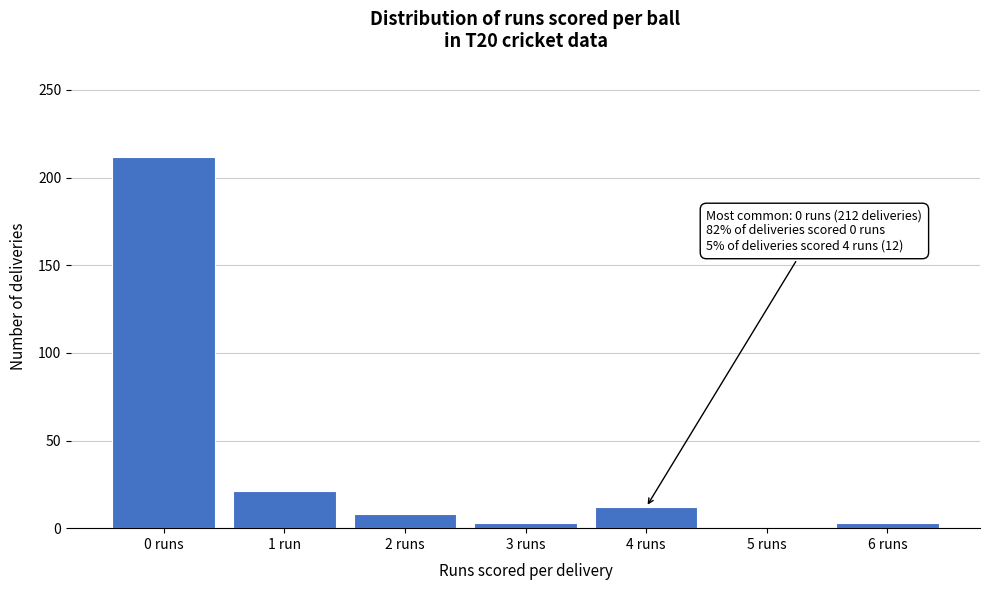

Reading left to right, extract all data points from this chart.

0 runs=212	1 run=21	2 runs=8	3 runs=3	4 runs=12	5 runs=0	6 runs=3